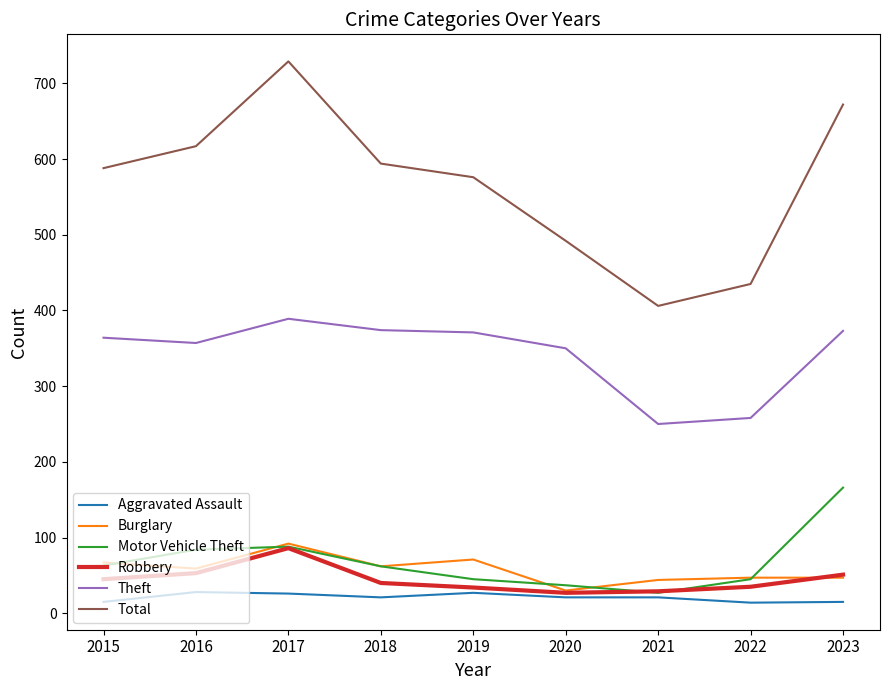

Is the value of Motor Vehicle Theft at 2020 greater than the value of Theft at 2015?

No